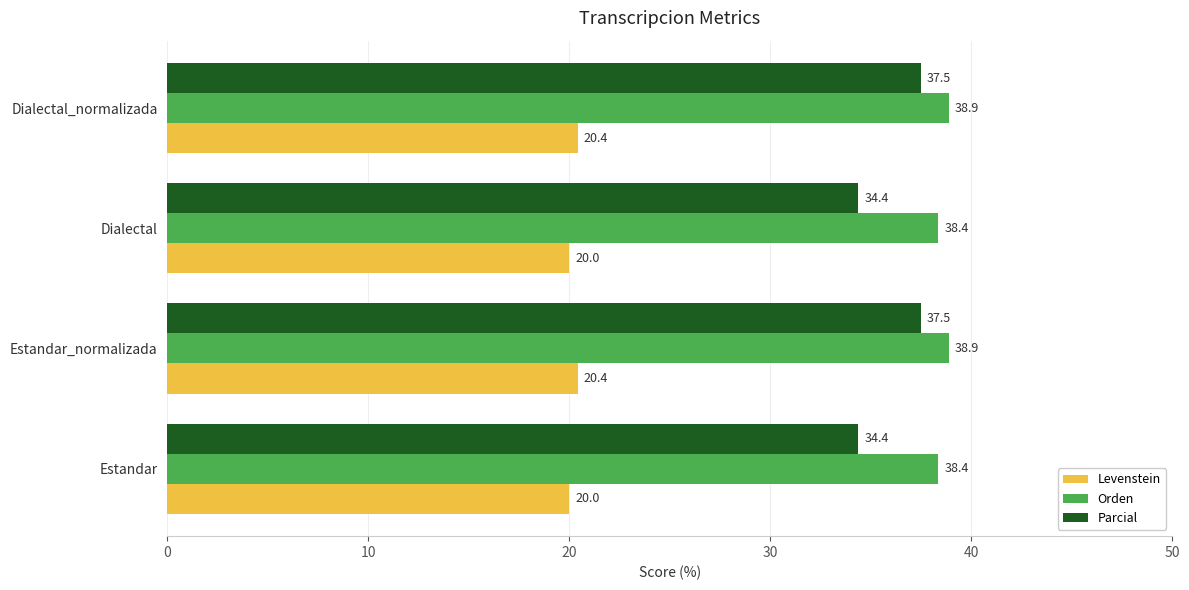

What is the approximate value of Orden at Estandar?

38.4